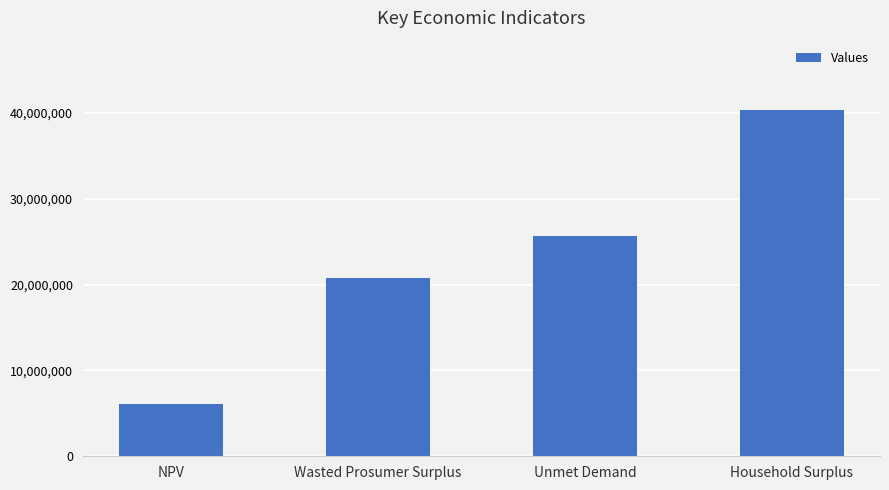

What is the smallest value displayed?

6073203.2